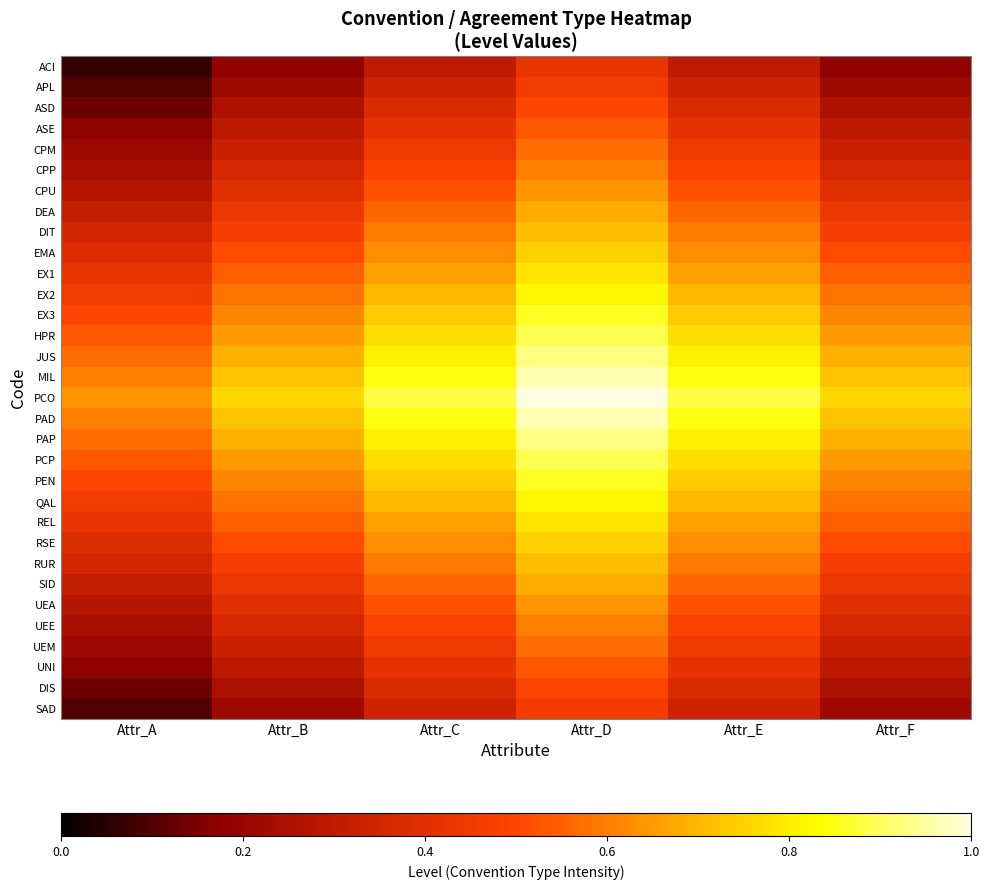

List the series in order of their peak value, highest first.

PCO, MIL, PAD, JUS, PAP, HPR, PCP, EX3, PEN, EX2, QAL, EX1, REL, EMA, RSE, DIT, RUR, DEA, SID, CPU, UEA, CPP, UEE, CPM, UEM, ASE, UNI, ASD, DIS, APL, SAD, ACI